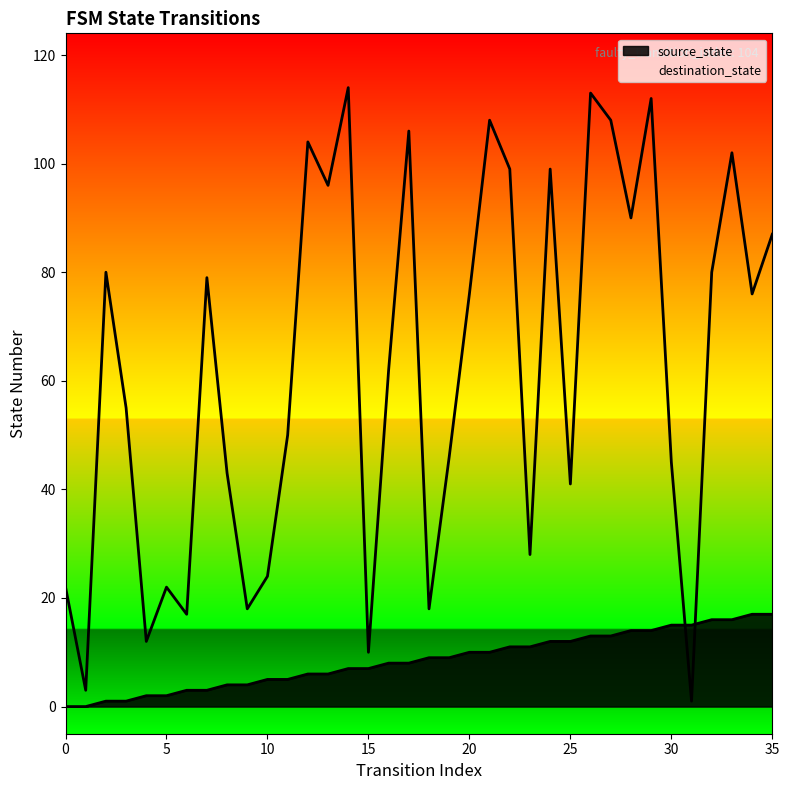

What is the average value of the destination_state series?

62